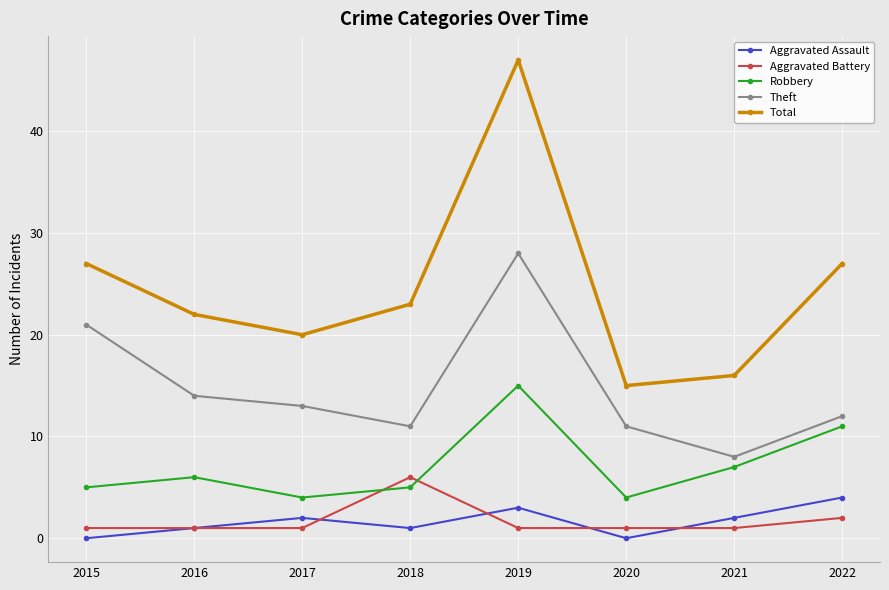

Is the value of Aggravated Assault at 2017 greater than the value of Theft at 2017?

No